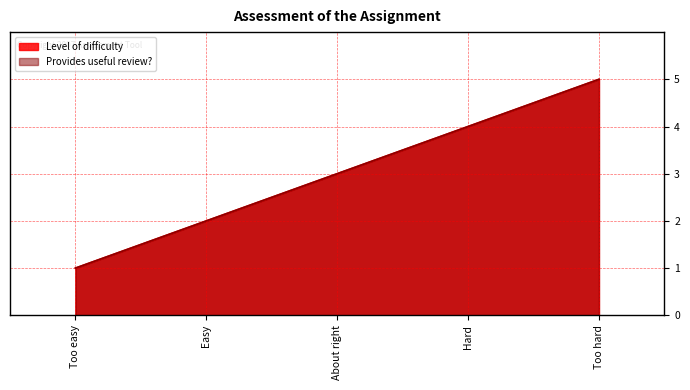

What is the maximum value shown in the chart?

5